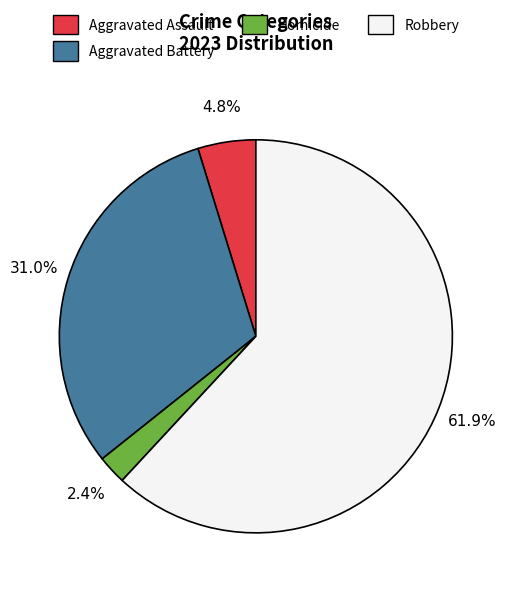

What is the majority slice?

Robbery